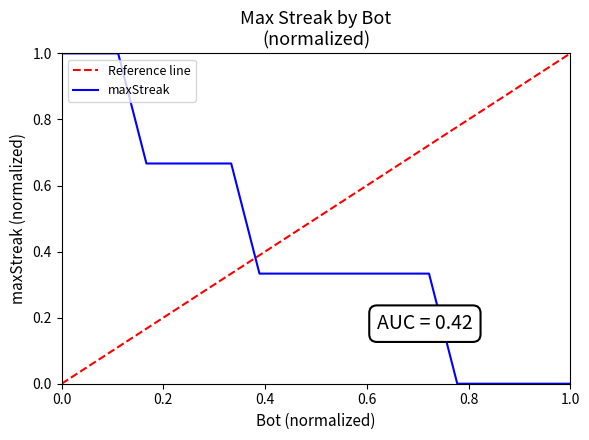

What is the highest value of the maxStreak series?

1.0